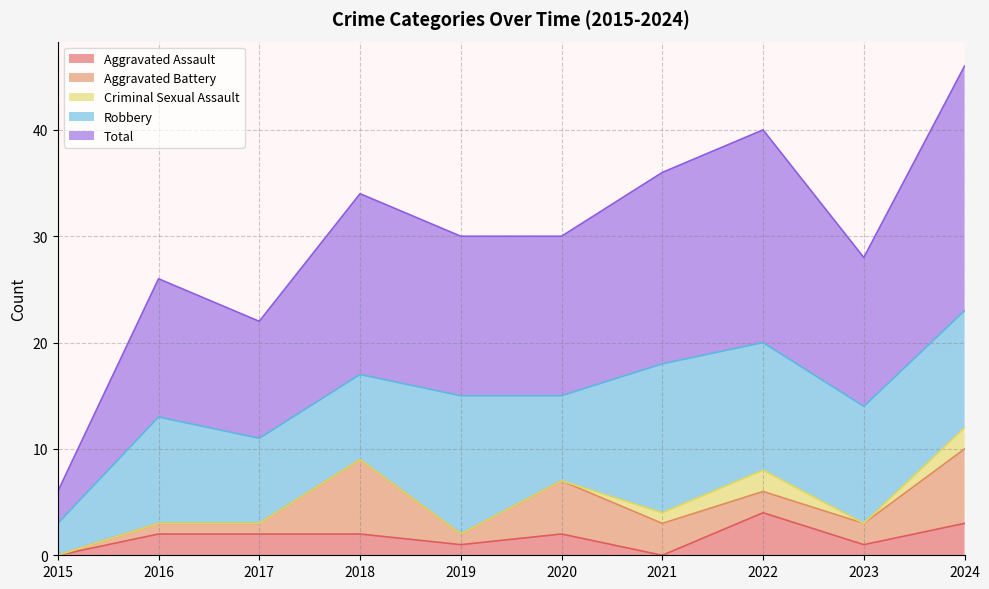

What is the value of the Aggravated Battery point at the 10th from the left?

7